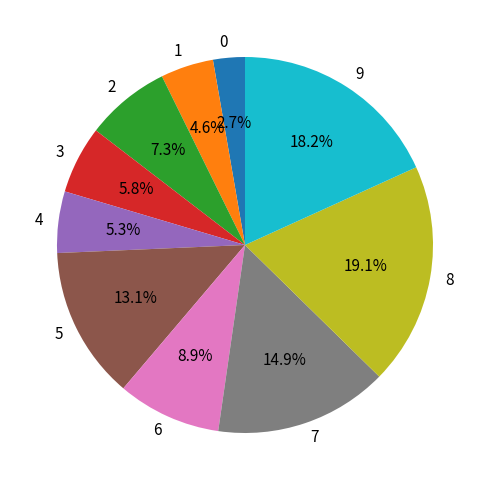

The 3 slice represents 6% of the pie. True or false?

True